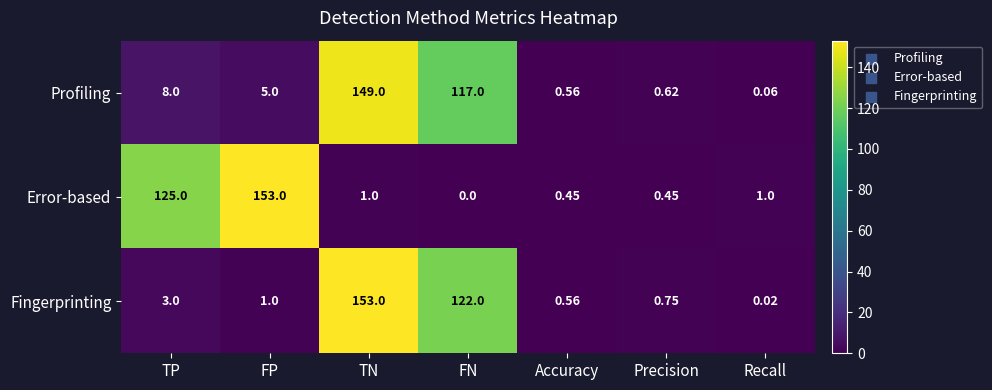

Which series has the largest total across all categories?

Error-based